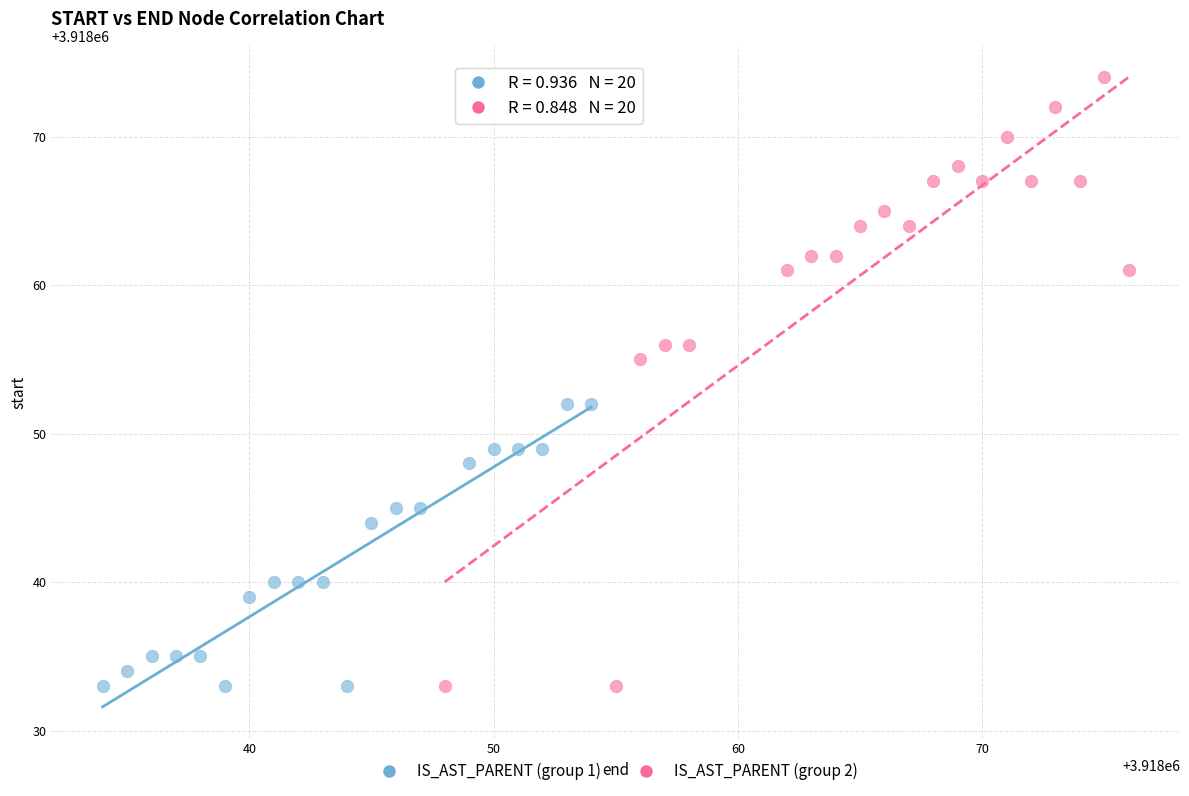

Which series reaches the maximum Y coordinate?

IS_AST_PARENT (group 2)